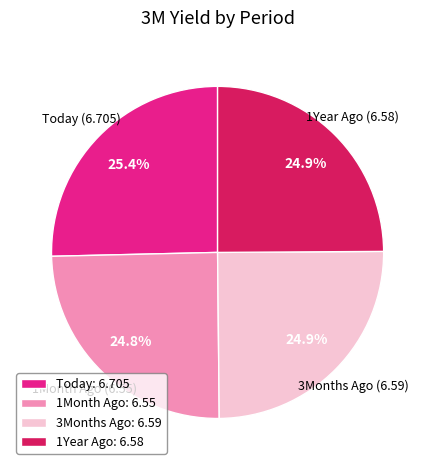

True or false: 3Months Ago accounts for 35% of the total.

False